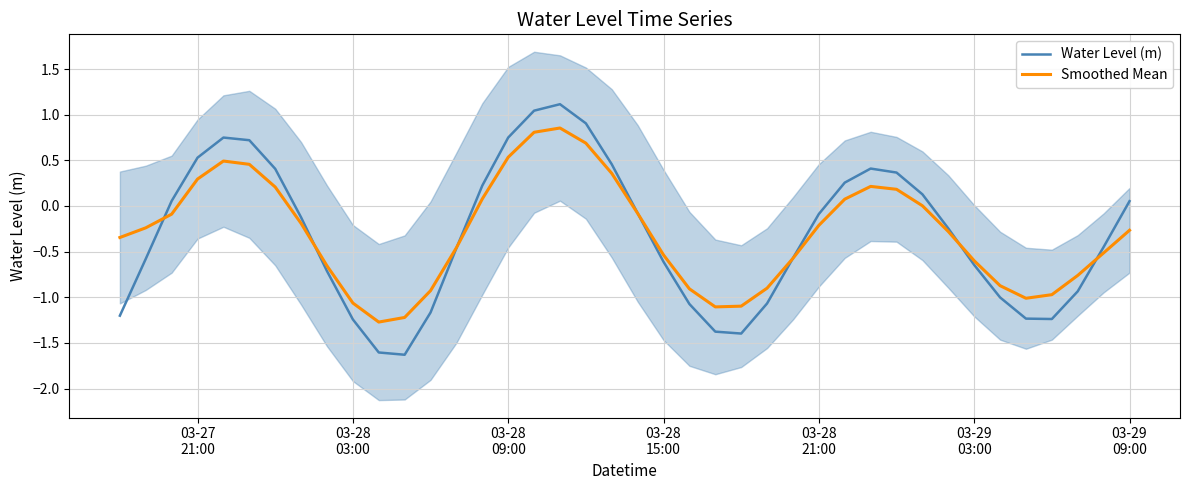

What is the difference between the maximum and minimum values in the Smoothed Mean series?

2.1